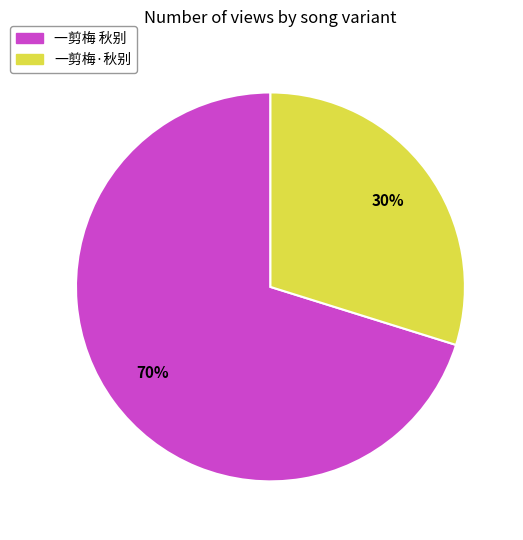

Which has a higher value, 一剪梅 秋别 or 一剪梅·秋别?

一剪梅 秋别